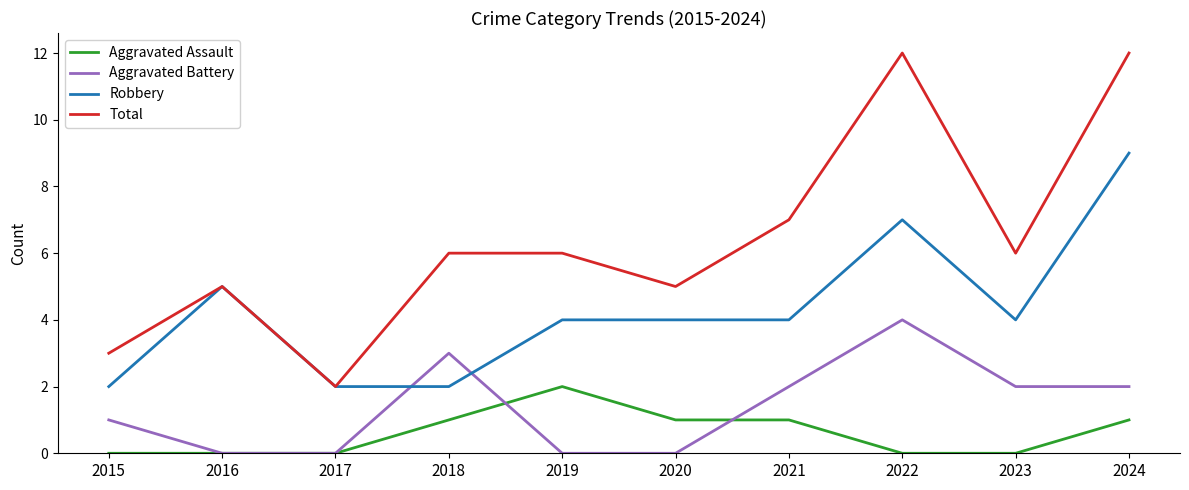

Is the value of Robbery at 2020 greater than the value of Aggravated Assault at 2023?

Yes